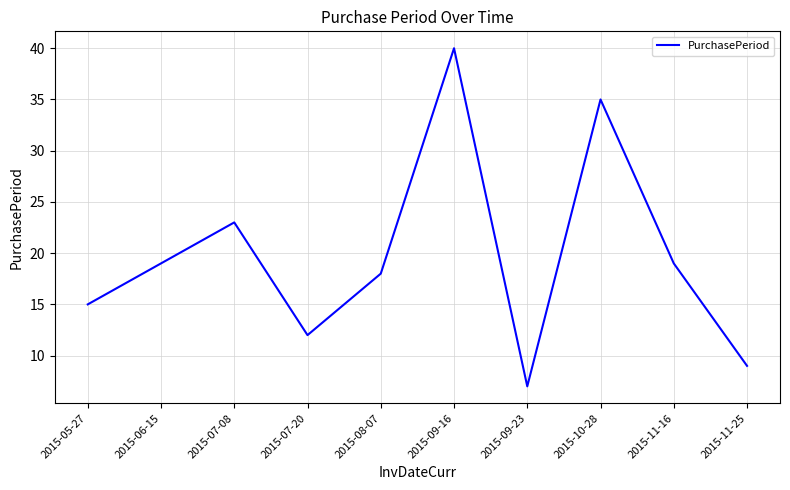

The chart shows a value of 15 at 2015-05-27. True or false?

True